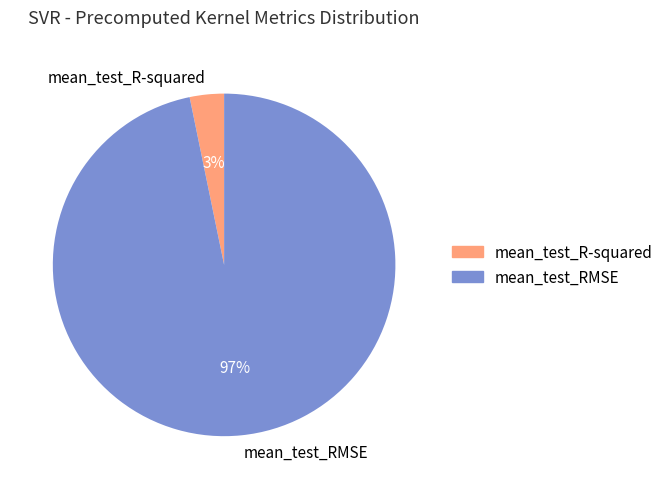

Do mean_test_R-squared and mean_test_RMSE together represent more than half of the pie?

Yes